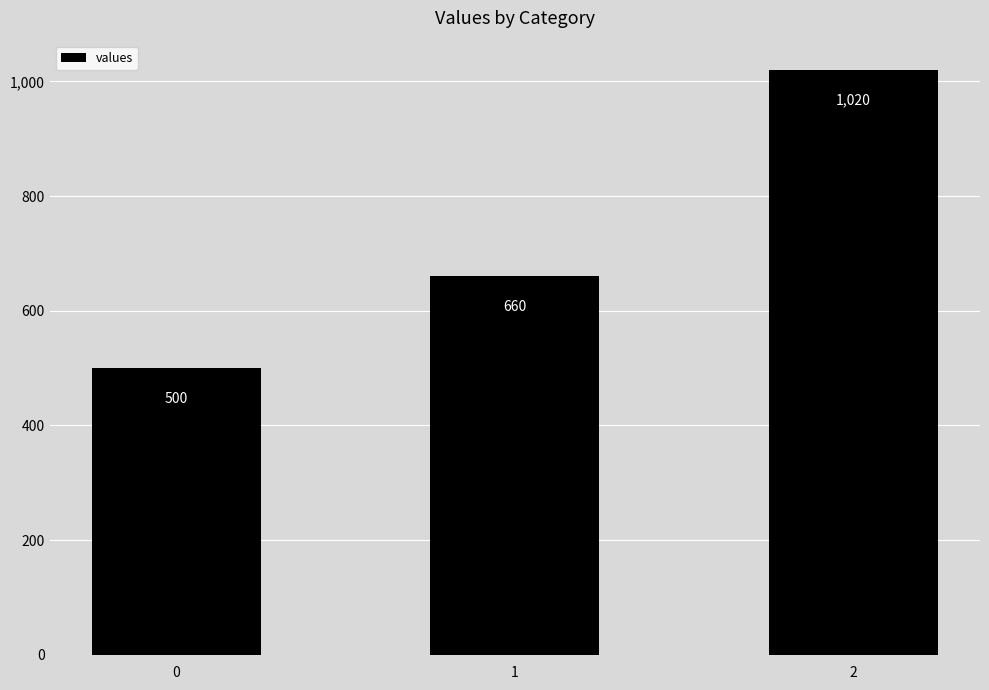

True or false: the data shows 333 at 1.

False